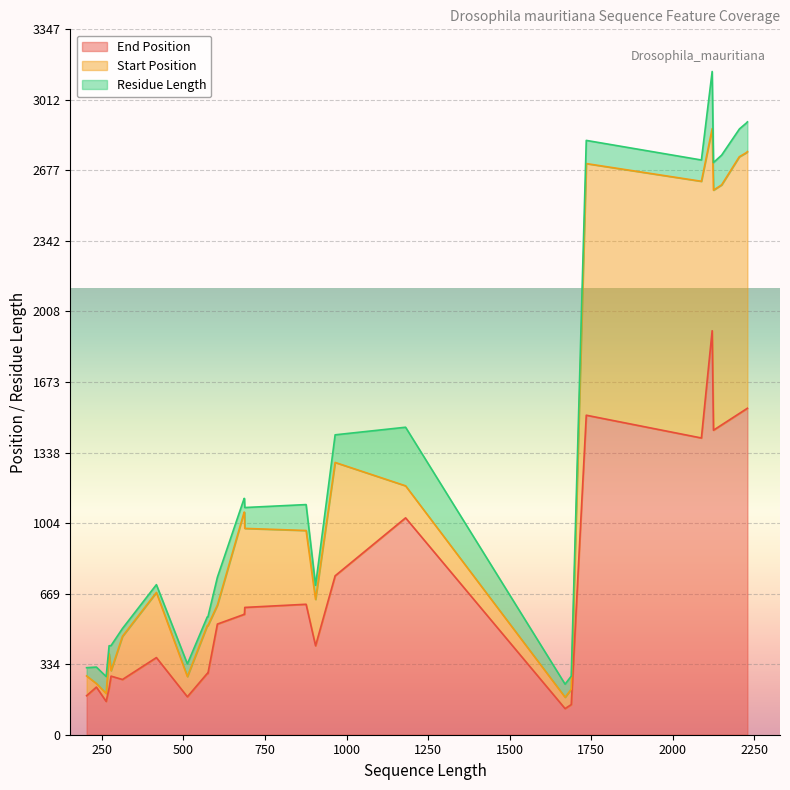

True or false: Residue Length has more than 2 interior local peaks.

True